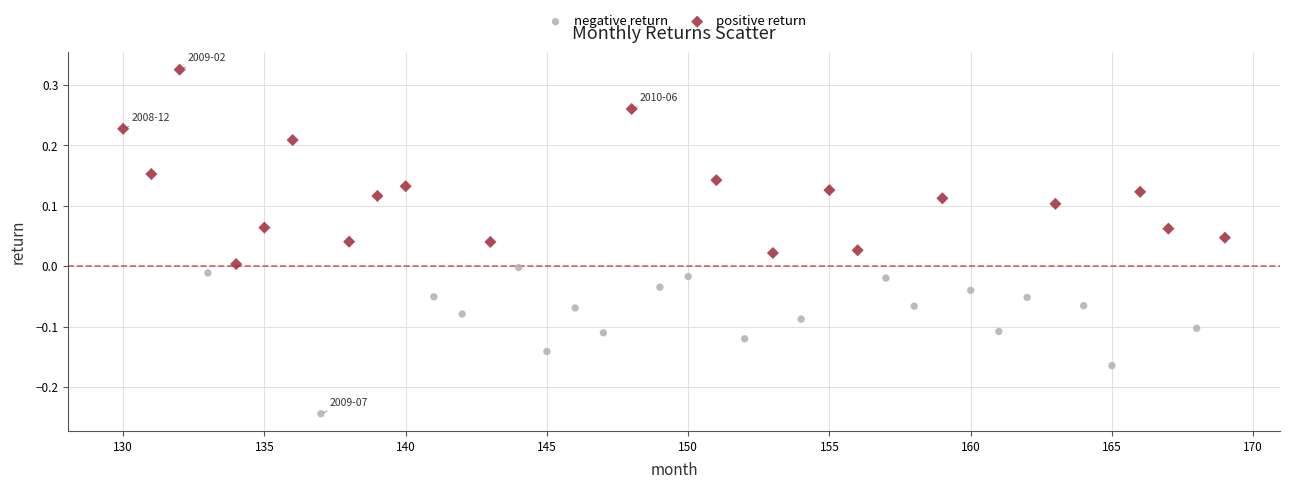

Which series has the widest spread of Y values?

positive return